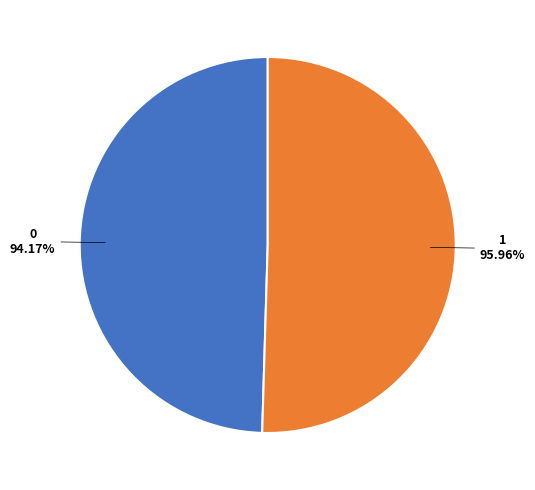

Is 0 the majority of the pie?

No